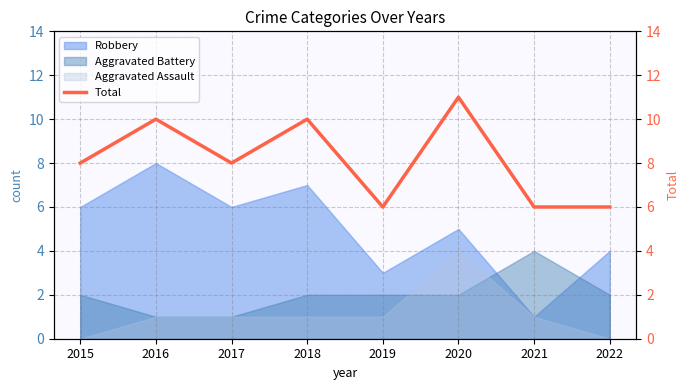

Count the values in the range 6 to 10.

7